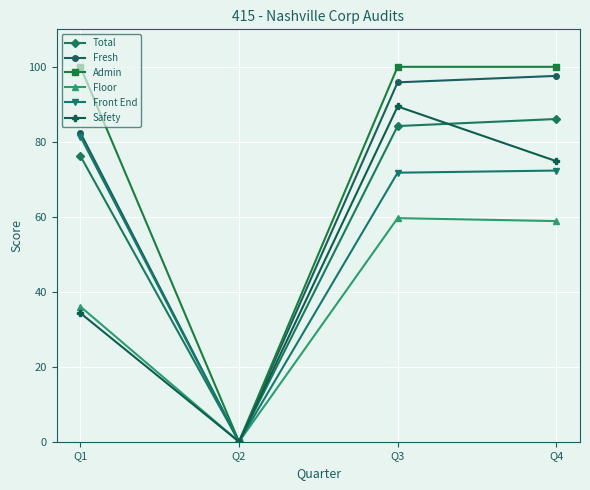

What are all the series names shown in the legend?

Total, Fresh, Admin, Floor, Front End, Safety